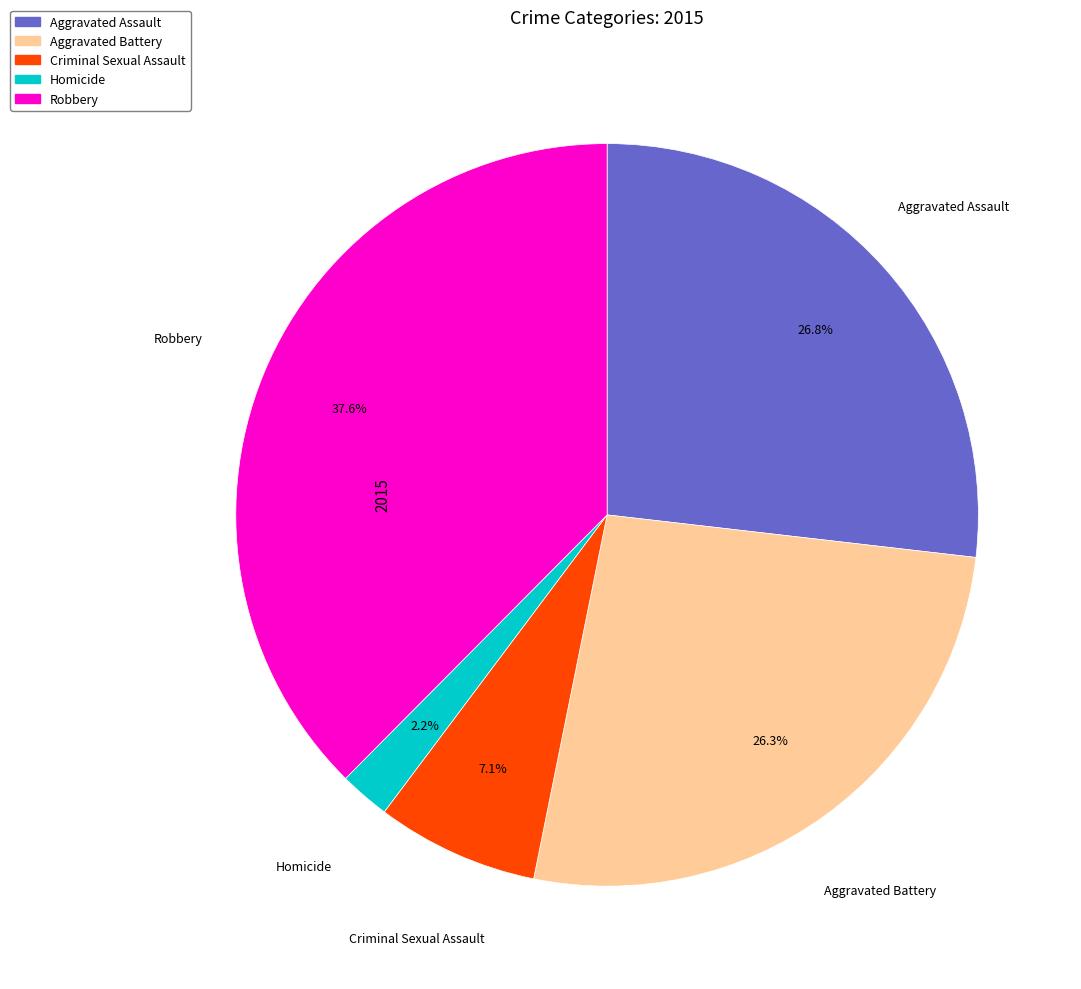

Does Homicide account for over 50% of the chart?

No